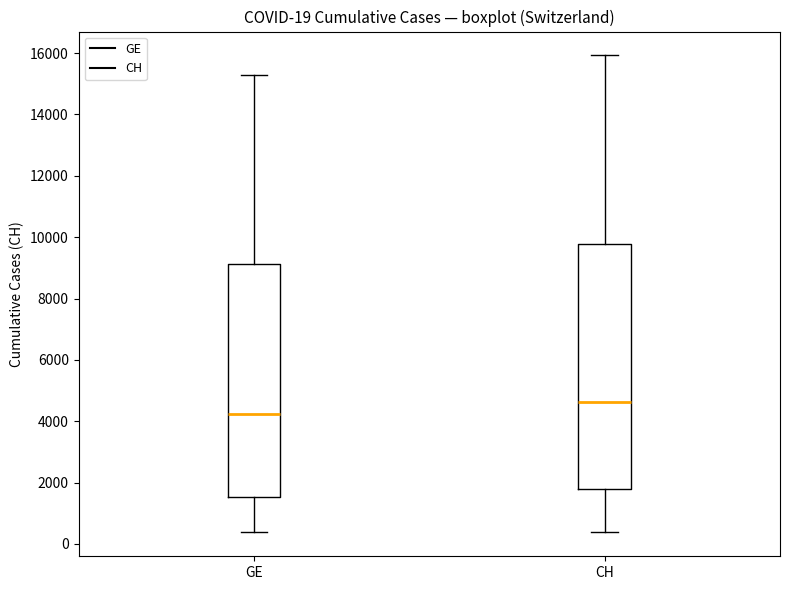

Which box has the lowest median line?

GE